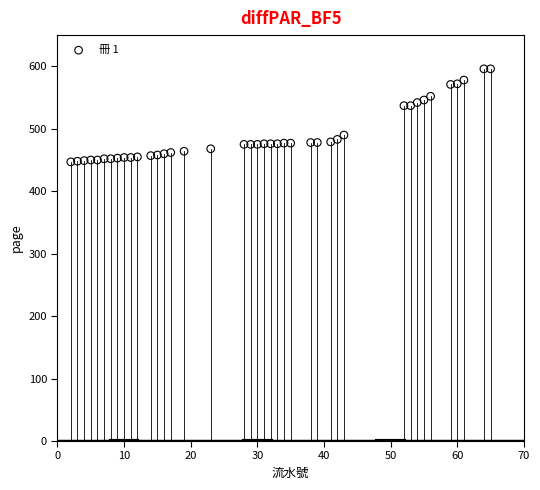

What is the range of X values (max minus min)?

63